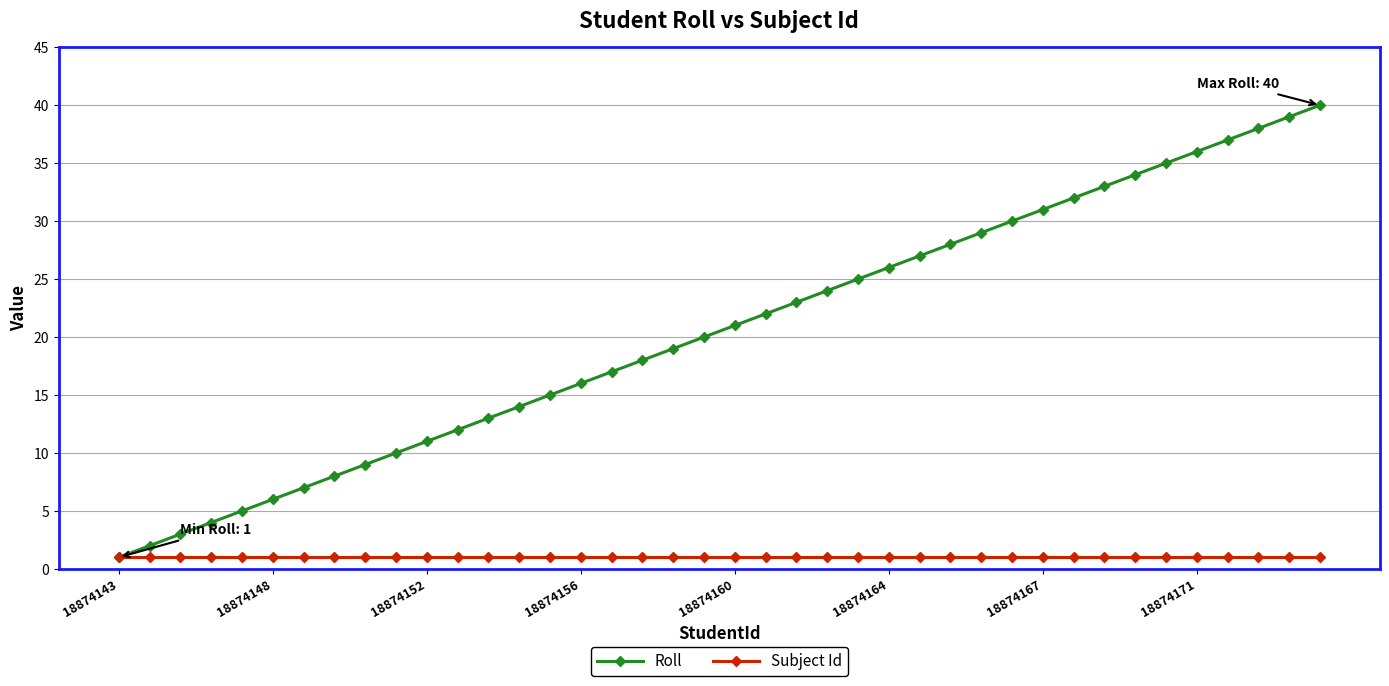

Rank the series by their average value, from lowest to highest.

Subject Id, Roll